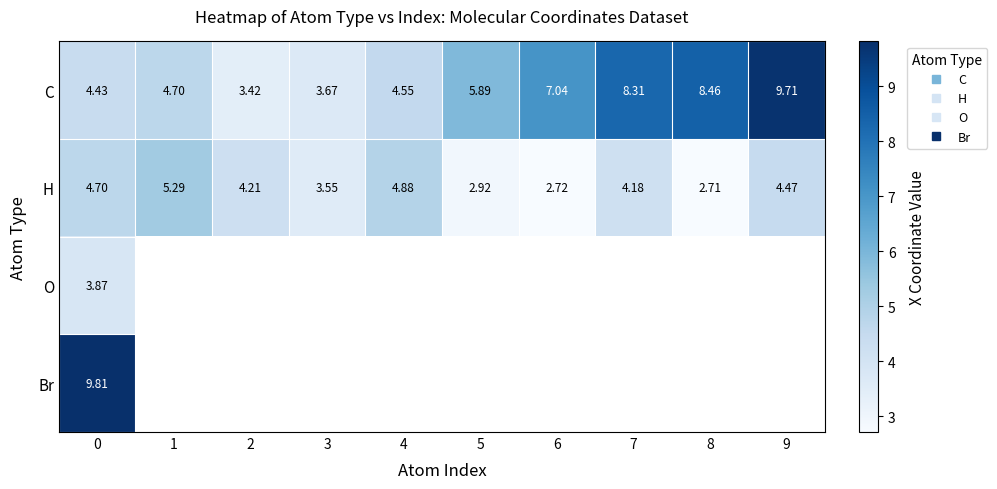

Between 4 and 9, which is larger?

9